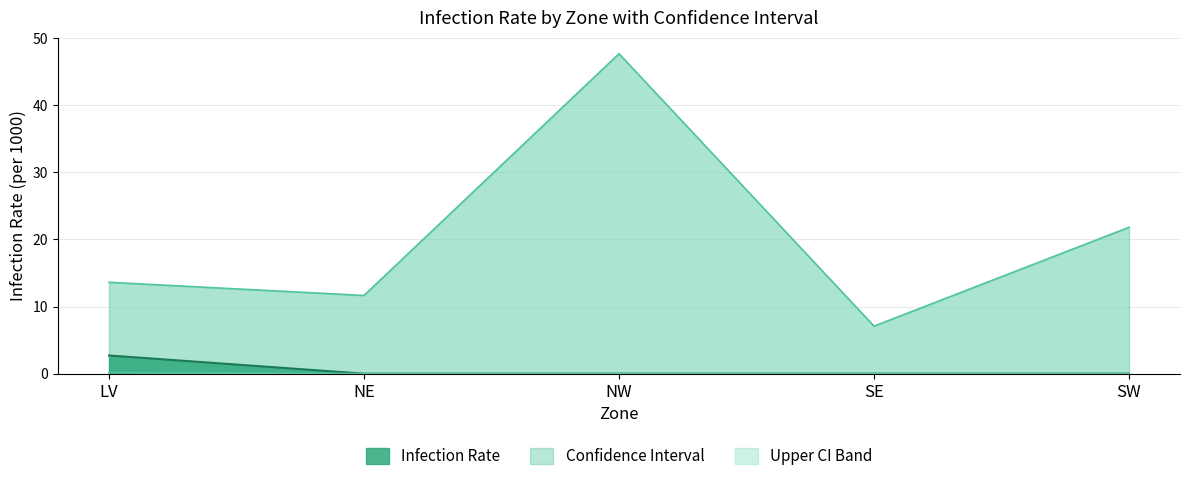

Which has a higher value, SE or SW?

SE